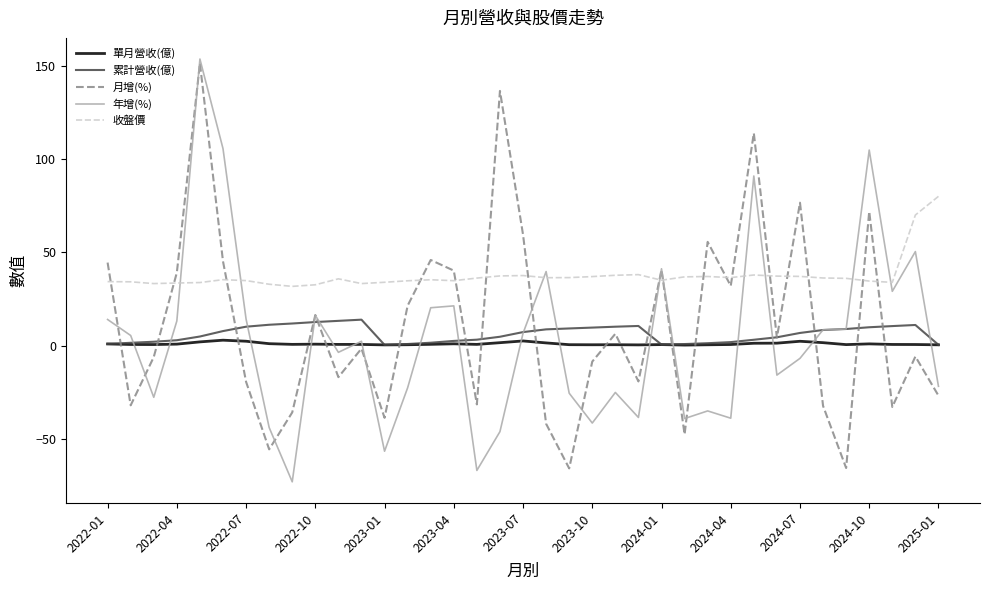

Which series has the largest total across all categories?

收盤價